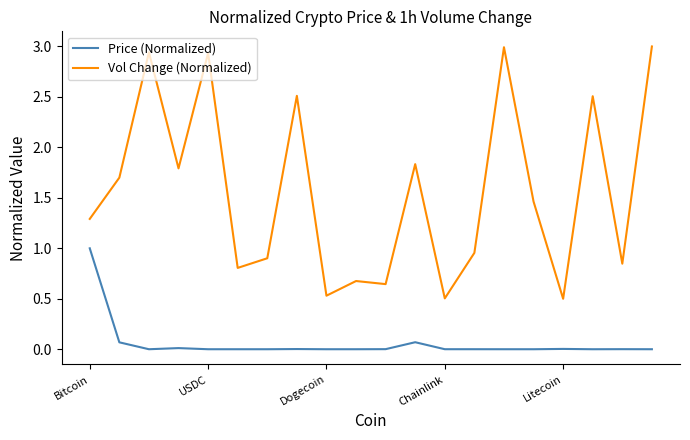

True or false: Vol Change (Normalized) and Price (Normalized) intersect in this chart.

False